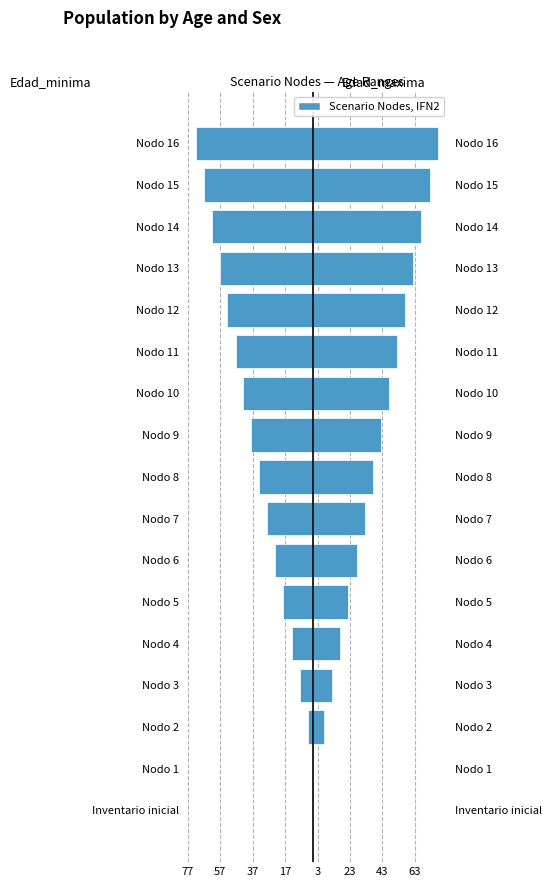

How many values in the Edad_minima series are below -33?

8